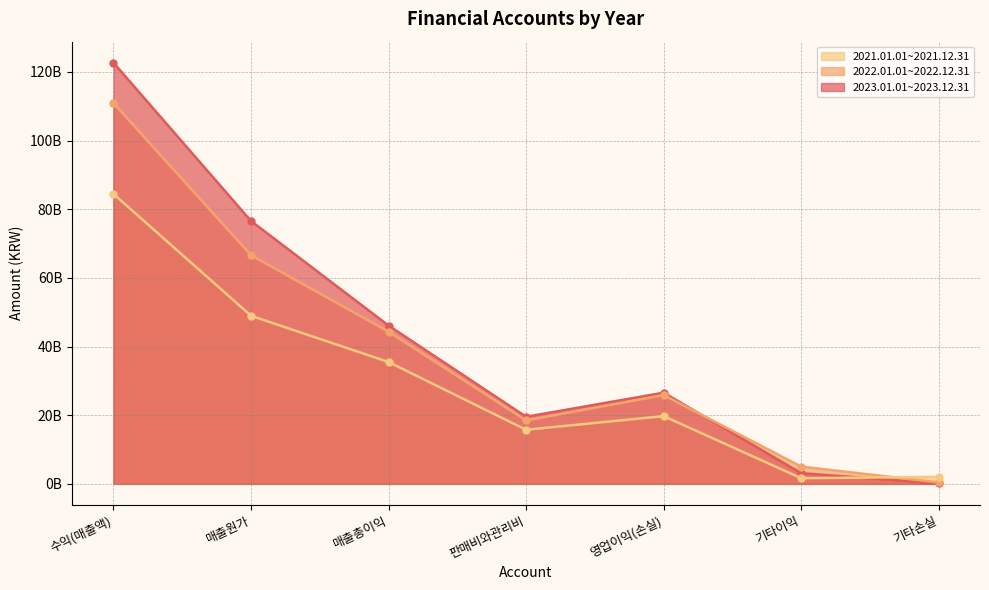

What is the maximum value for 2022.01.01~2022.12.31?

110928475556